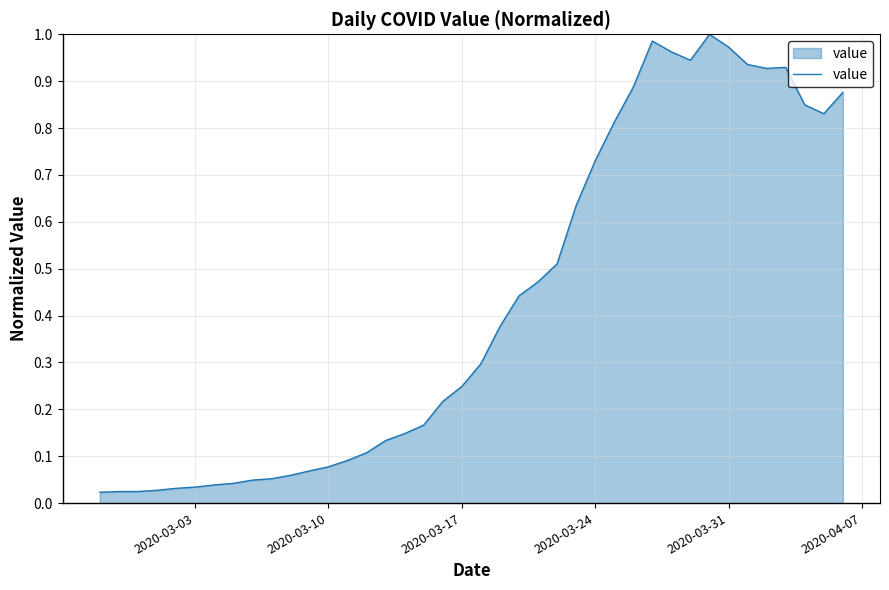

Reading right to left, transcribe all the data shown in this chart.

0.9	0.8	0.8	0.9	0.9	0.9	1.0	1.0	0.9	1.0	1.0	0.9	0.8	0.7	0.6	0.5	0.5	0.4	0.4	0.3	0.2	0.2	0.2	0.1	0.1	0.1	0.1	0.1	0.1	0.1	0.1	0.0	0.0	0.0	0.0	0.0	0.0	0.0	0.0	0.0